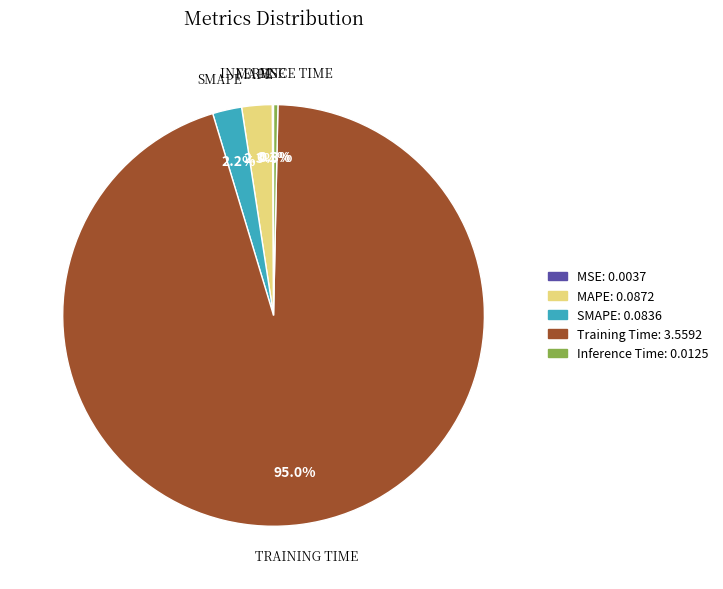

How much of the chart is everything except MAPE: 0.0872?

97.7%